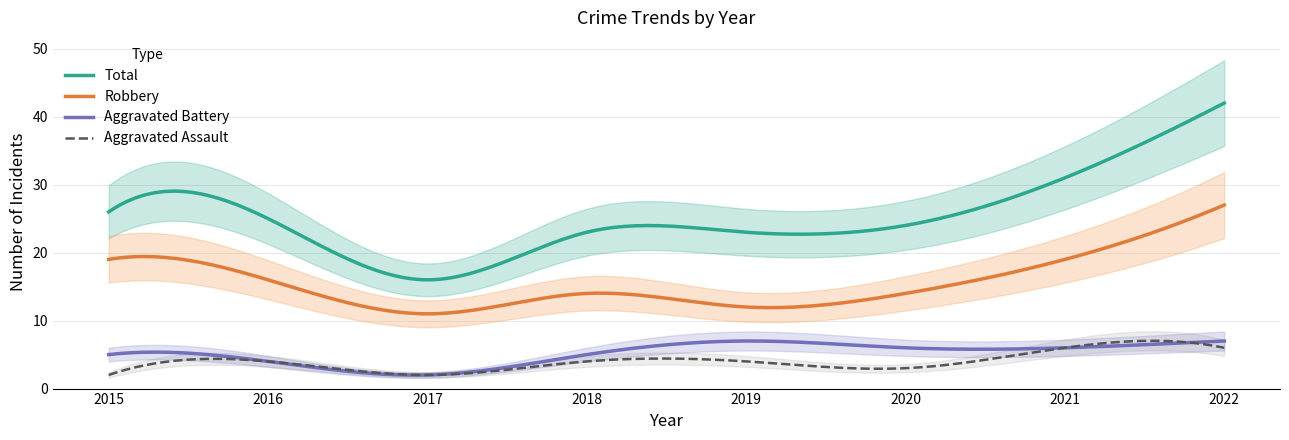

Reading right to left, transcribe all the data shown in this chart.

Robbery: 27	19	14	12	14	11	16	19
Aggravated Battery: 7	6	6	7	5	2	4	5
Aggravated Assault: 6	6	3	4	4	2	4	2
Total: 42	31	24	23	23	16	25	26